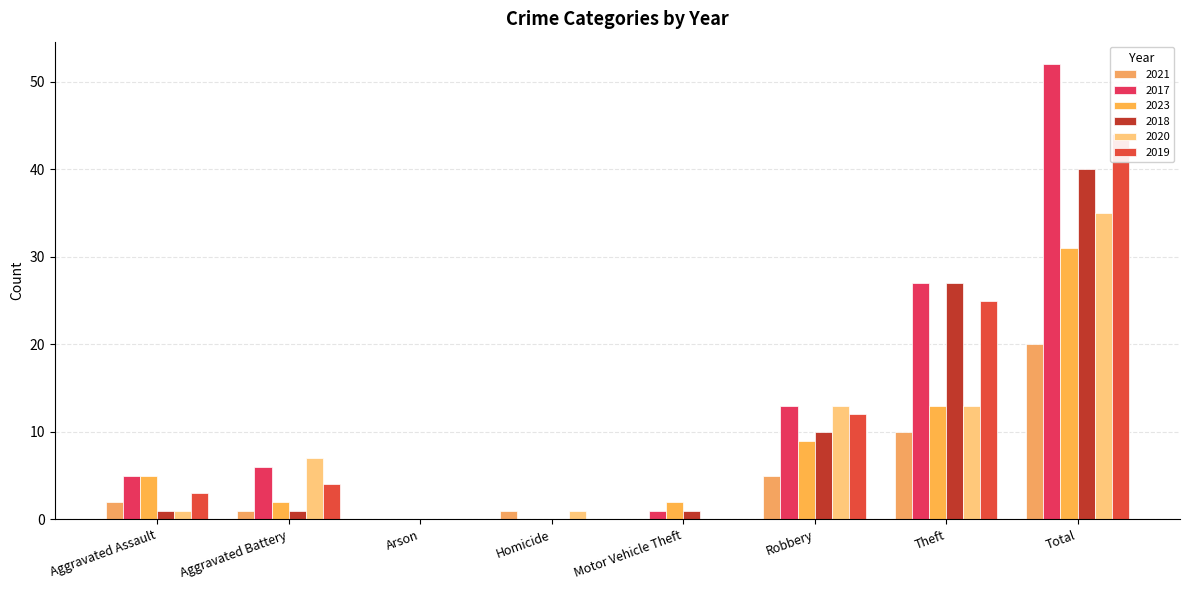

What is the difference between the highest and lowest values at Total?

32